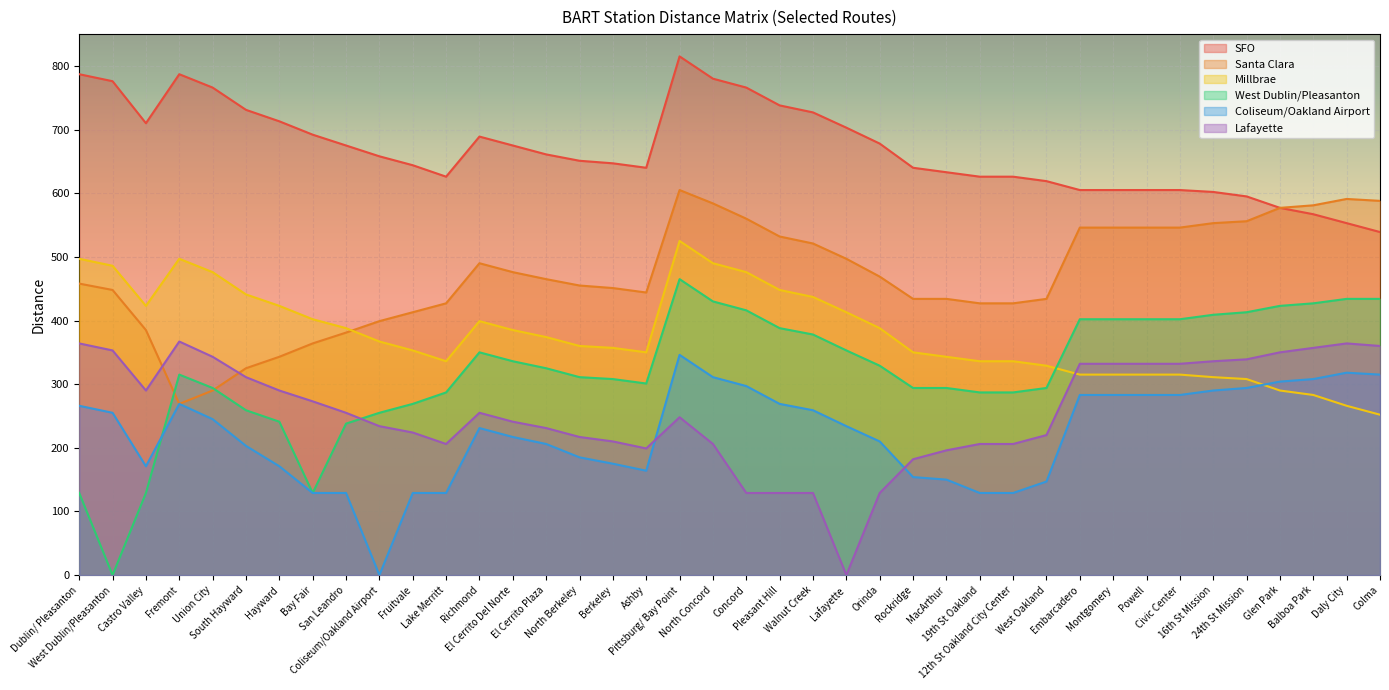

True or false: SFO has a value of 678 at Orinda.

True